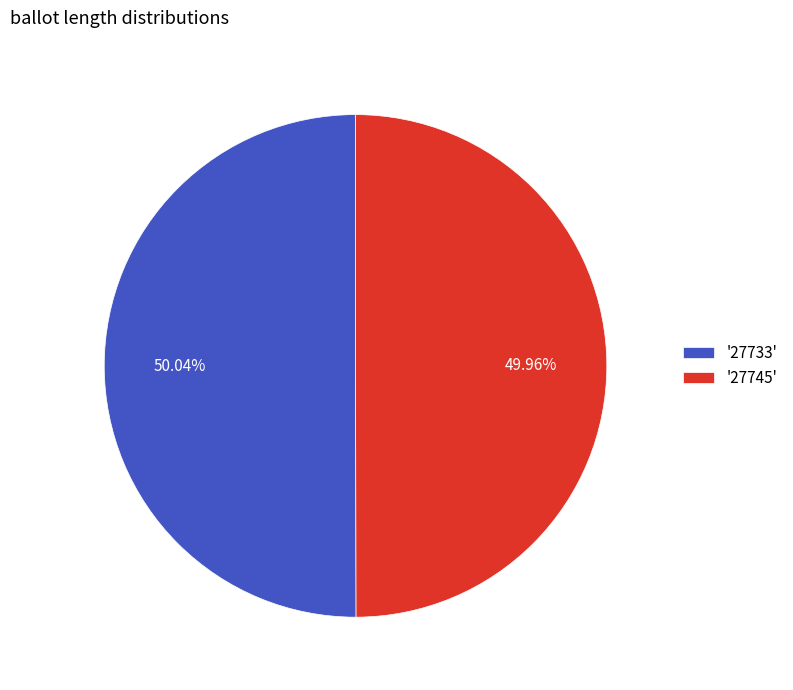

Count the number of slices in the pie.

2